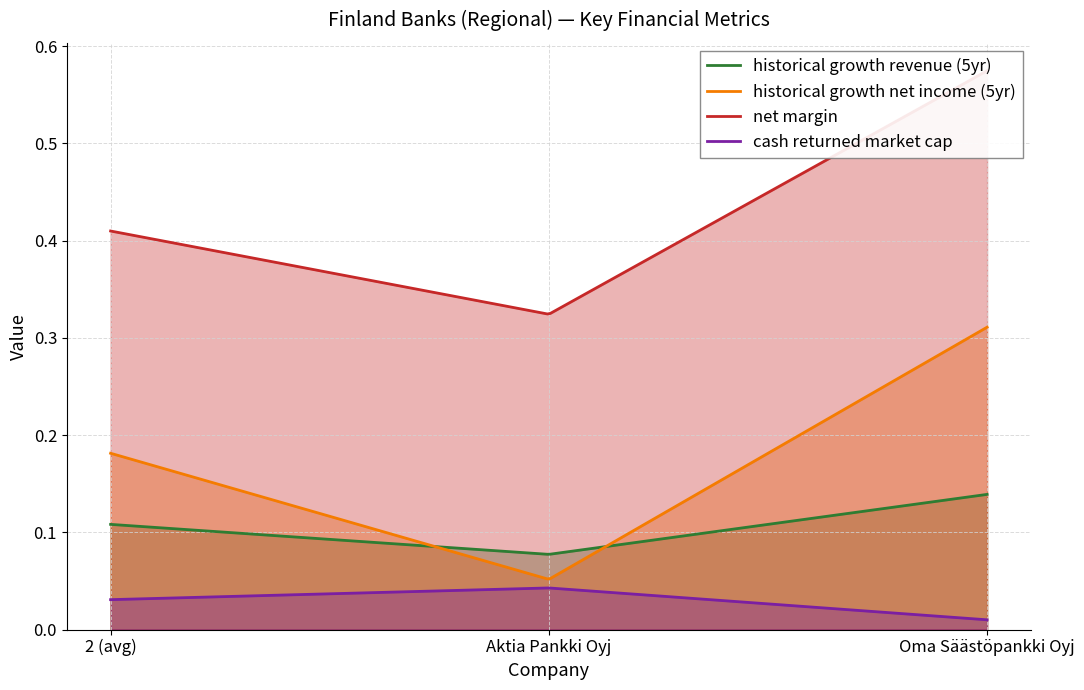

Which series has the widest spread of values?

historical_growth_net_income_last_5_years